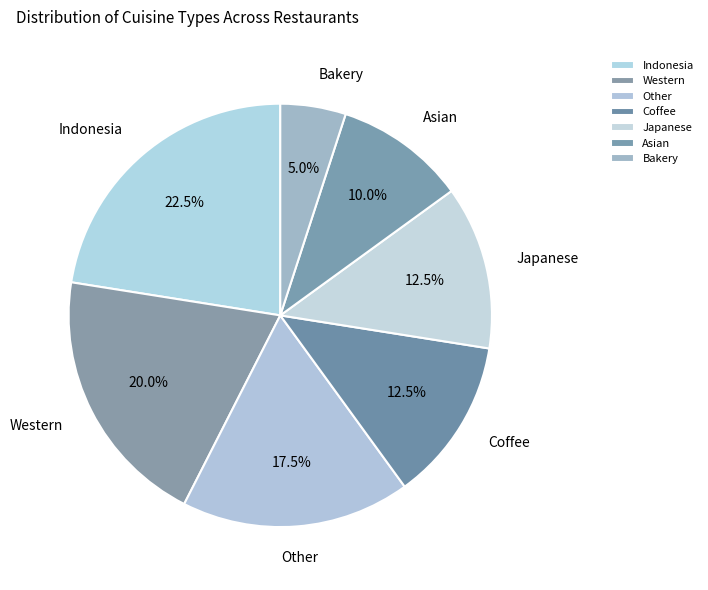

What percentage do Japanese and Western together represent?

32.5%